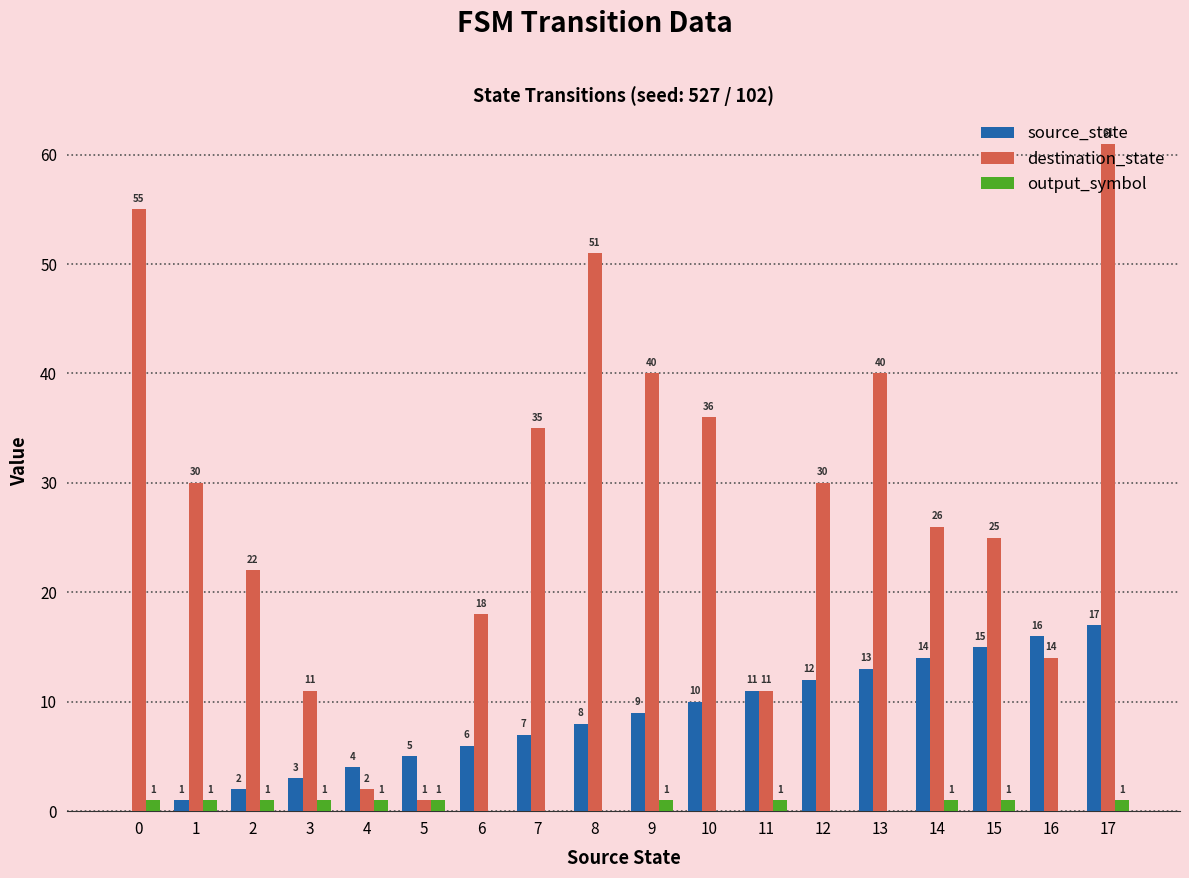

Between 0 and 16, which series saw the biggest shift?

destination_state